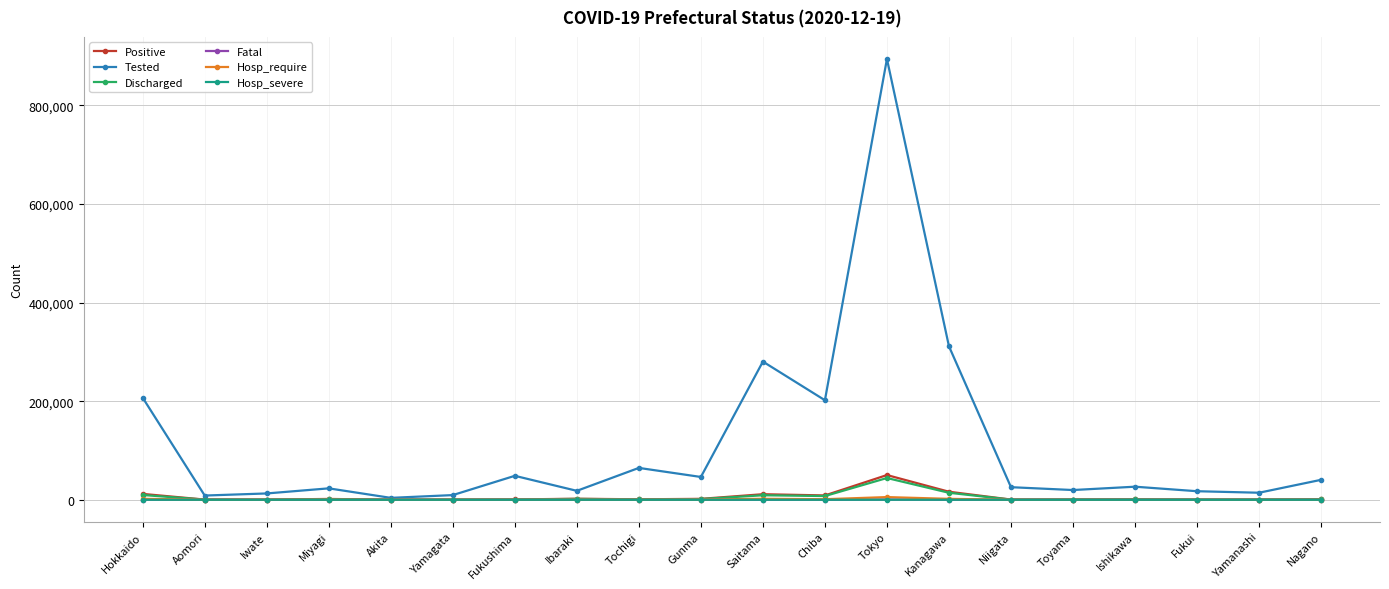

Which series has the widest spread of values?

Tested